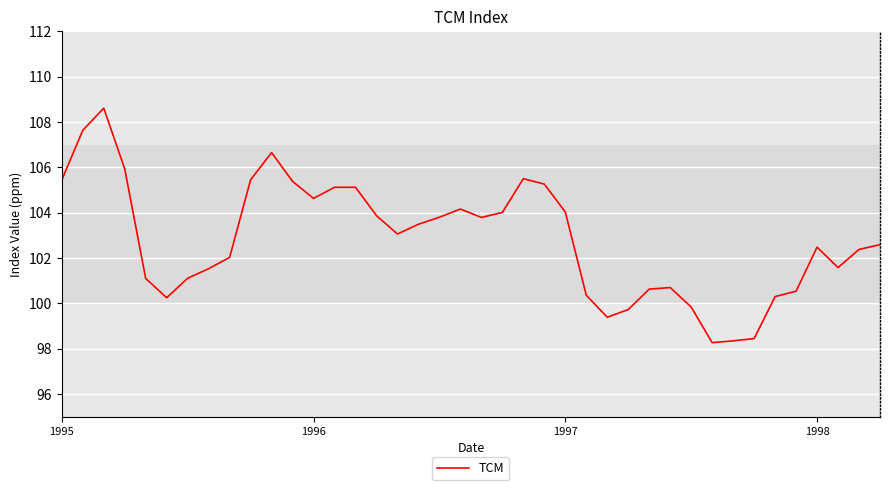

Is this an area chart (filled region under the line)?

No